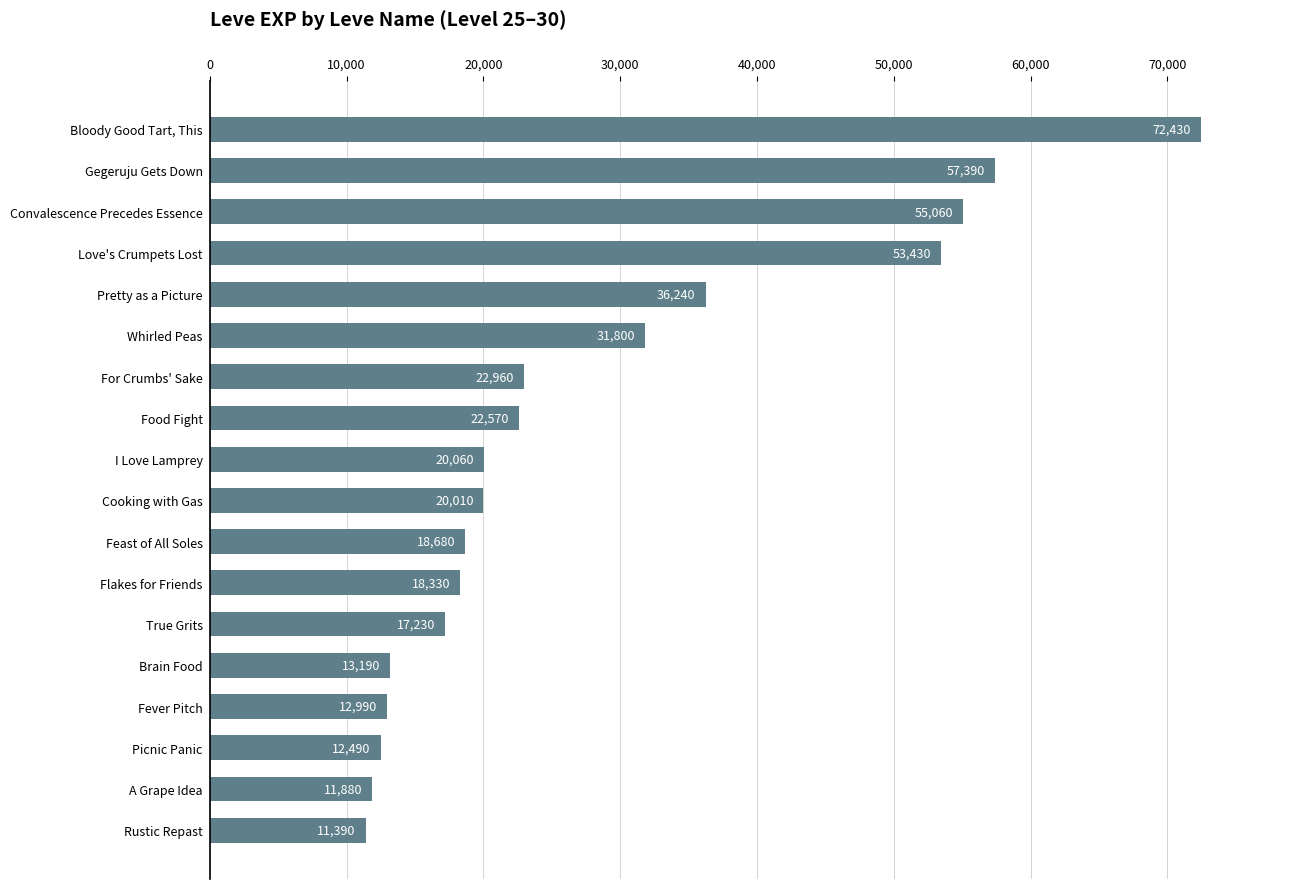

Which has a higher value, Picnic Panic or Rustic Repast?

Picnic Panic